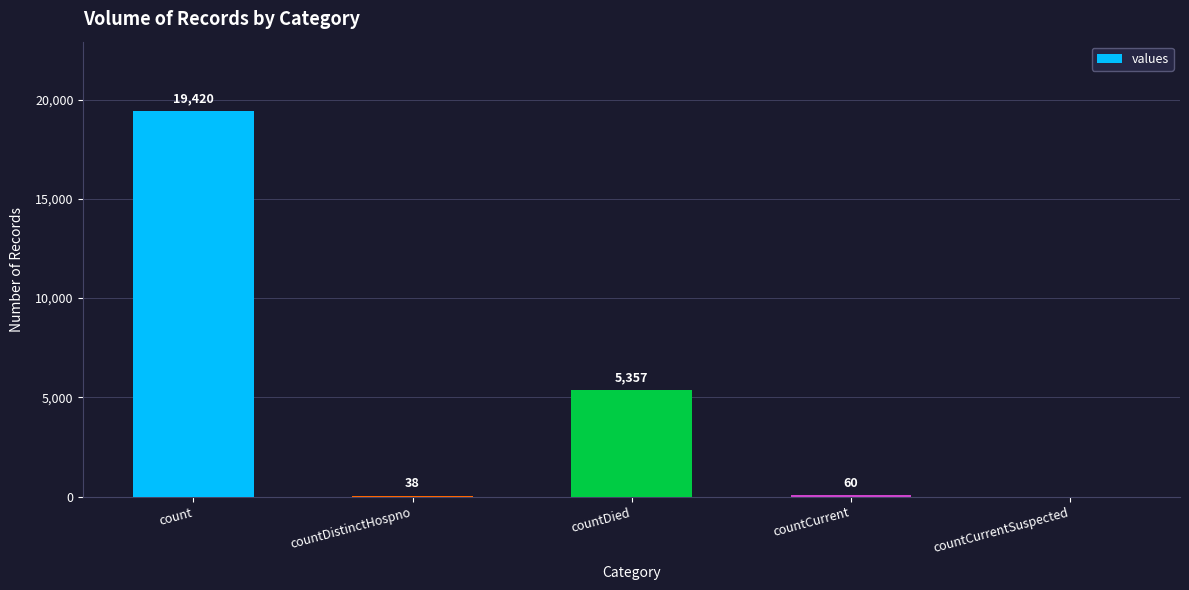

What is the average value?

4975